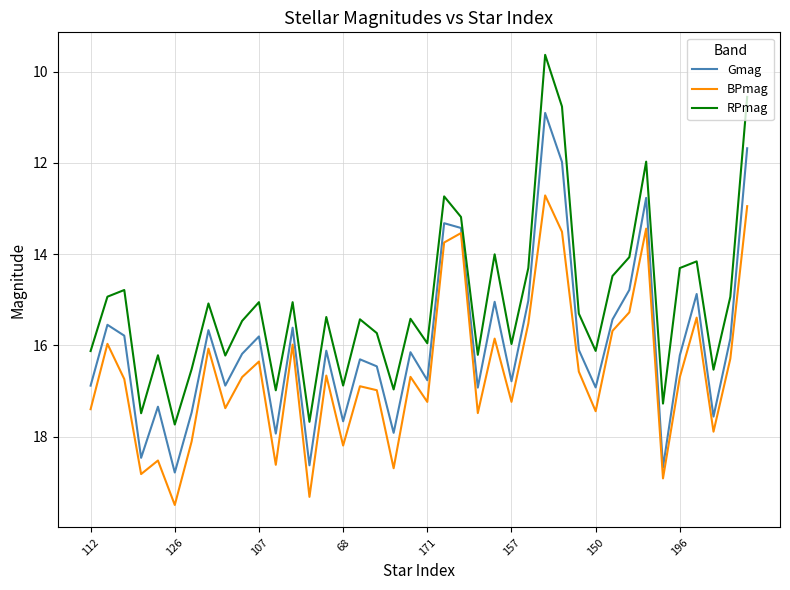

Which series has the largest total across all categories?

BPmag